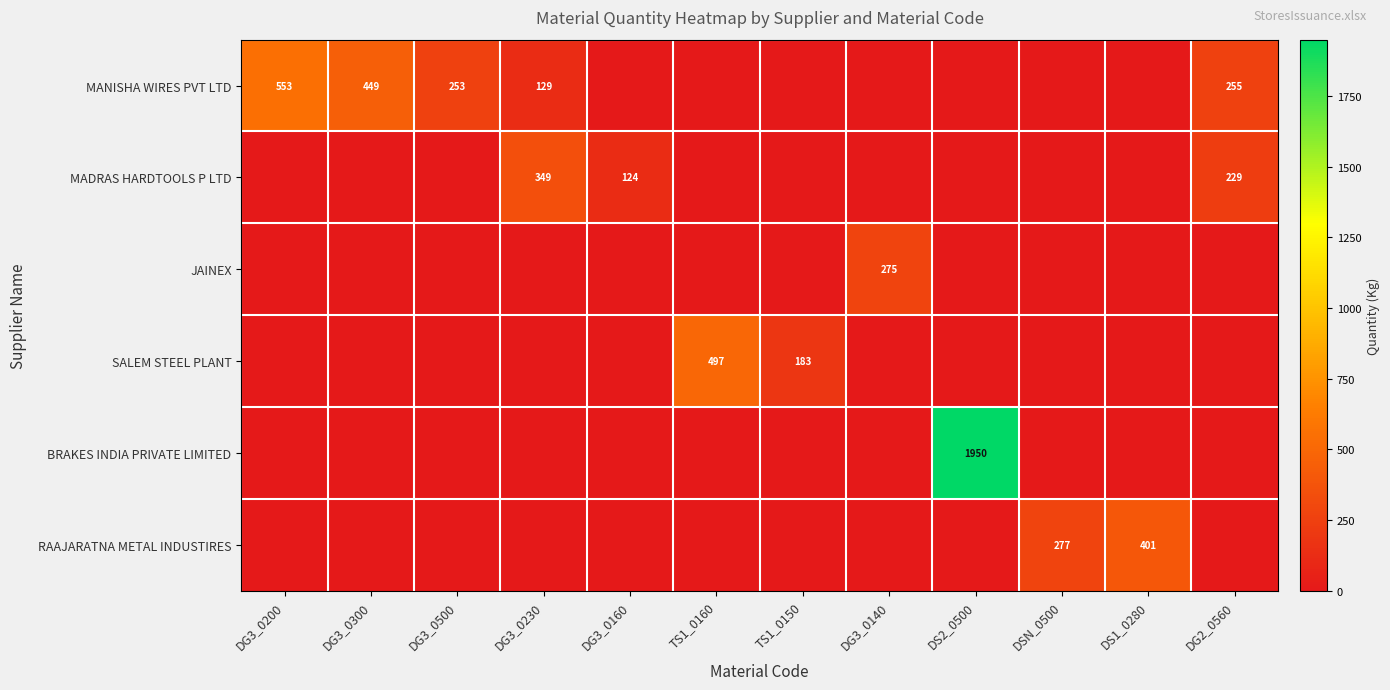

True or false: MANISHA WIRES PVT LTD has a value of 129 at DG3_0230.

True